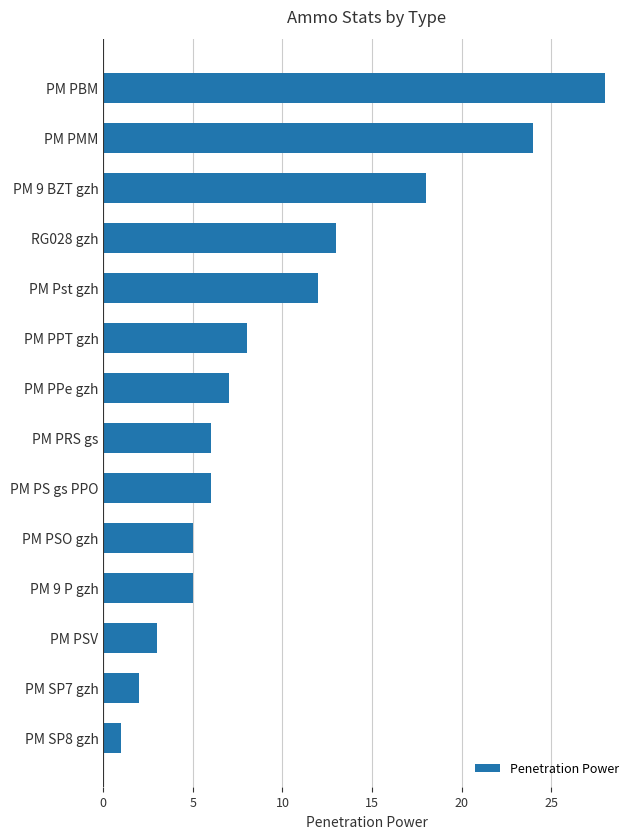

True or false: the data shows 2 at PM PS gs PPO.

False